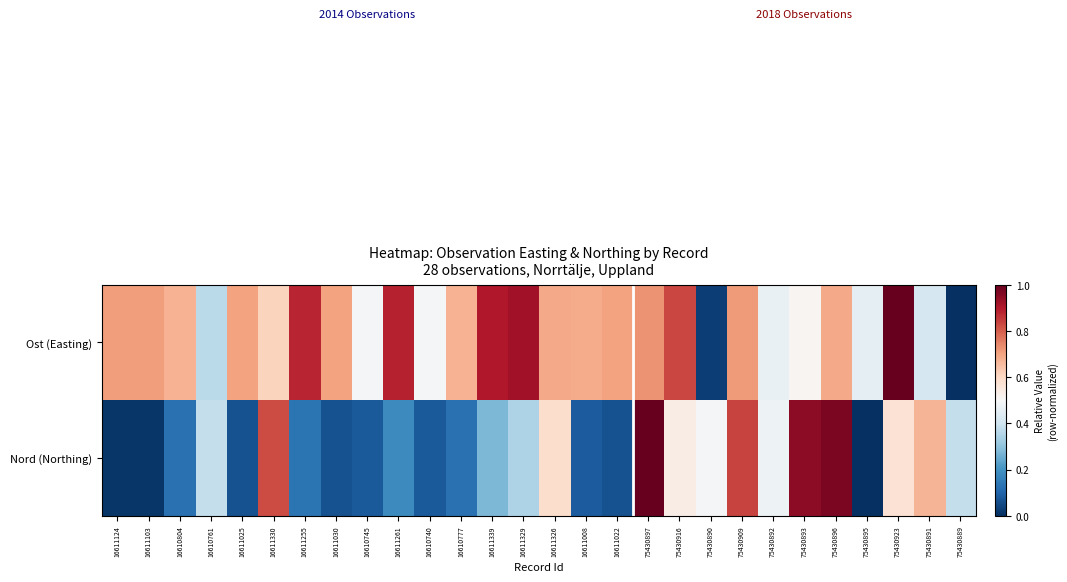

Rank the series by their maximum value, from lowest to highest.

Nord (Northing), Ost (Easting)